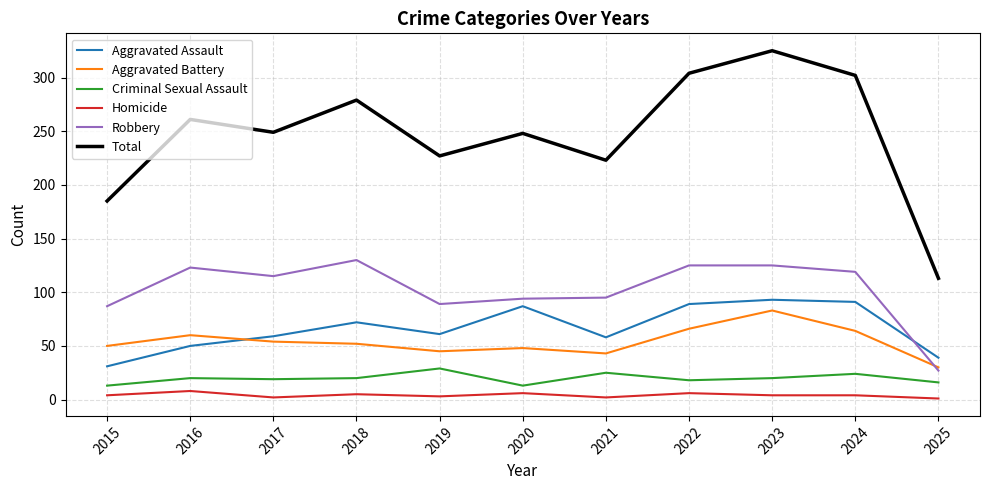

What is the approximate value of Total at 2018, to the nearest 10?

280